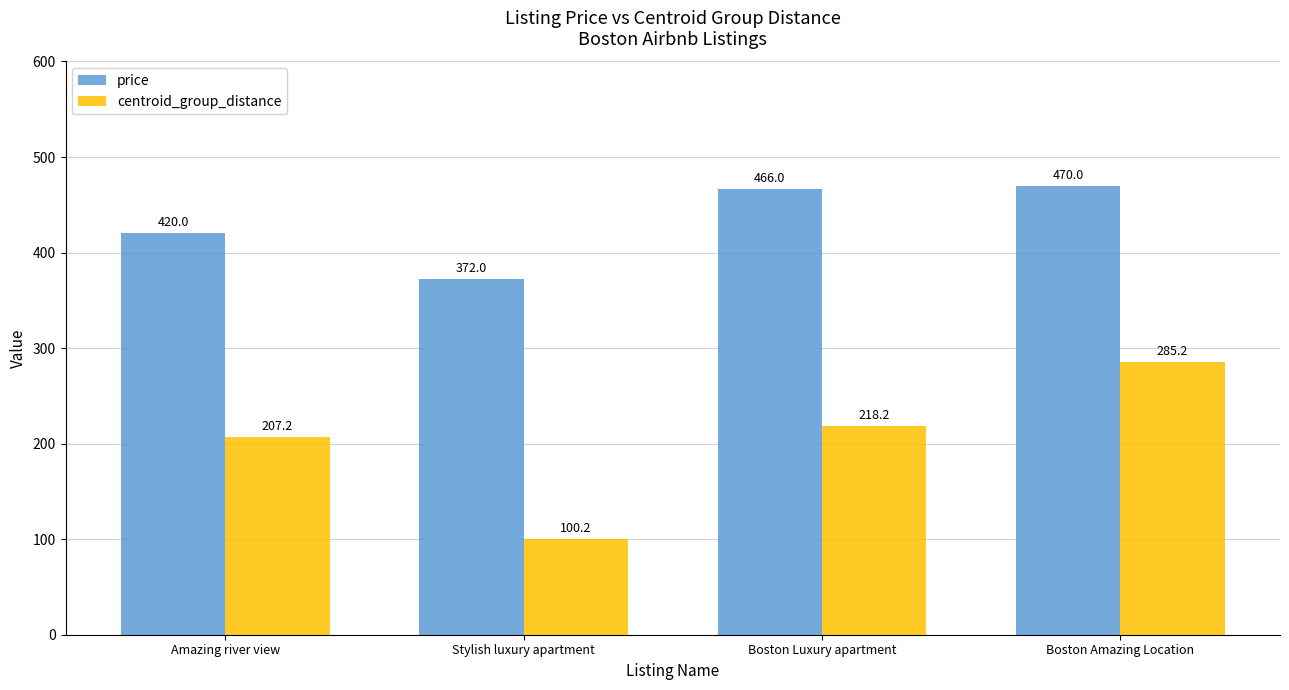

At which label does centroid_group_distance reach its minimum?

Stylish luxury apartment